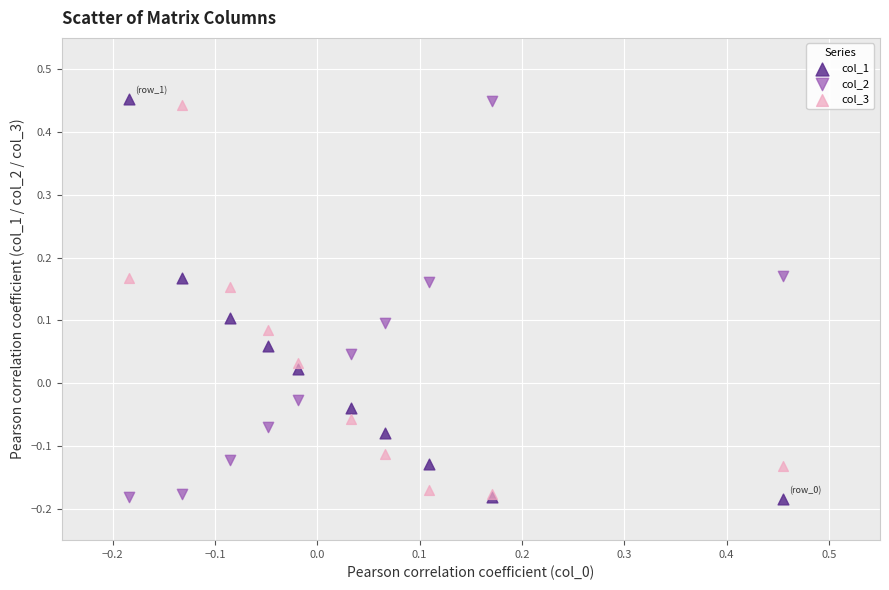

What are all the series names shown in the legend?

col_1, col_2, col_3